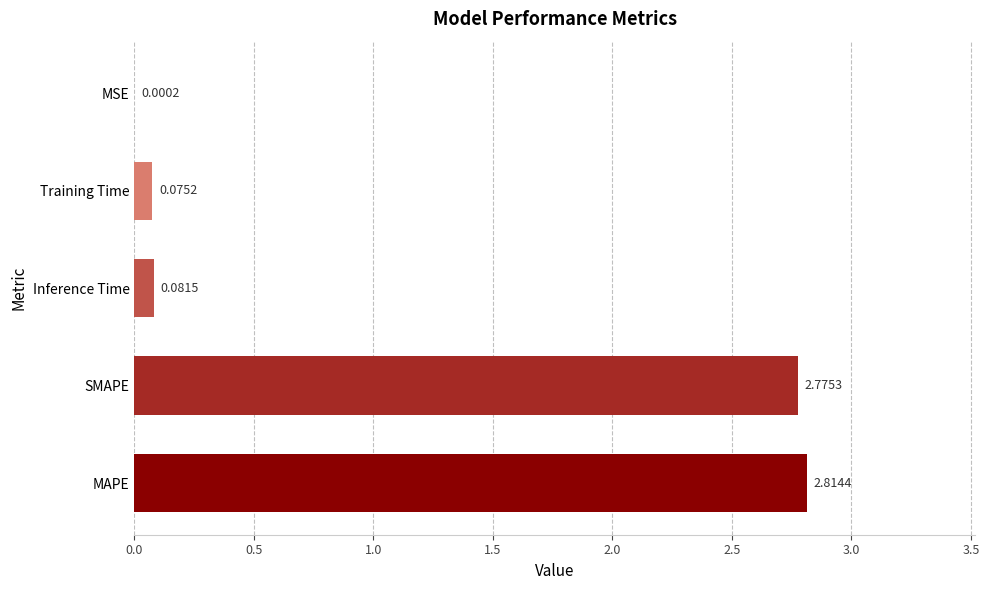

What is the sum of all values?

5.7